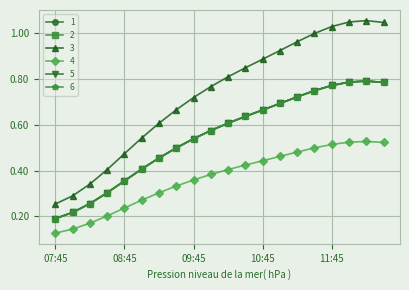

How many interior local peaks does the 2 series have?

1